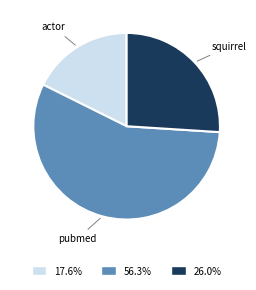

Between squirrel and actor, which is larger?

squirrel